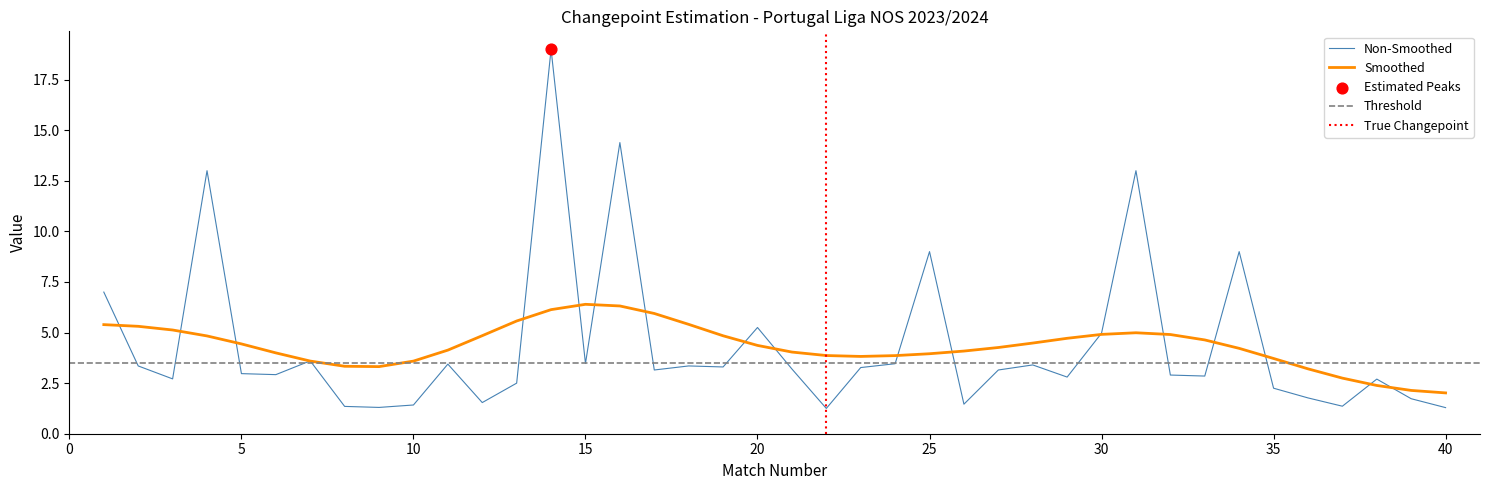

What is the highest value of the Smoothed series?

6.4